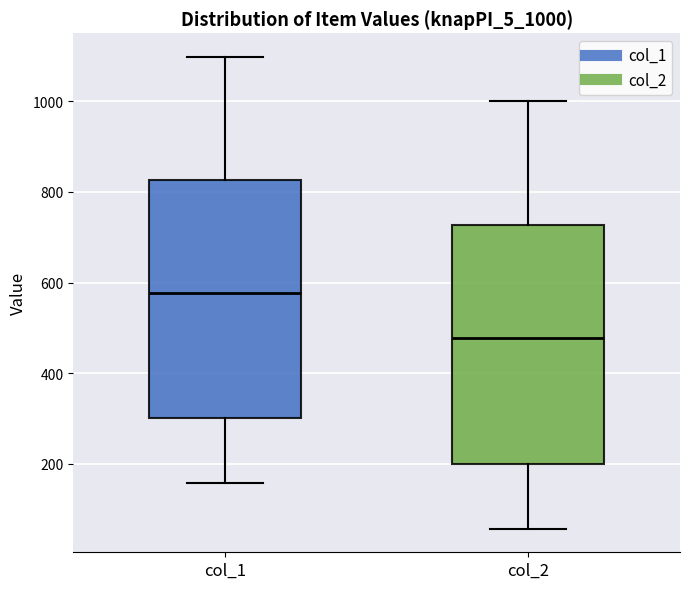

Where does the median line of the box for col_1 sit on the y-axis? The values are not printed on the chart, so give them approximately, as read against the axis.

580